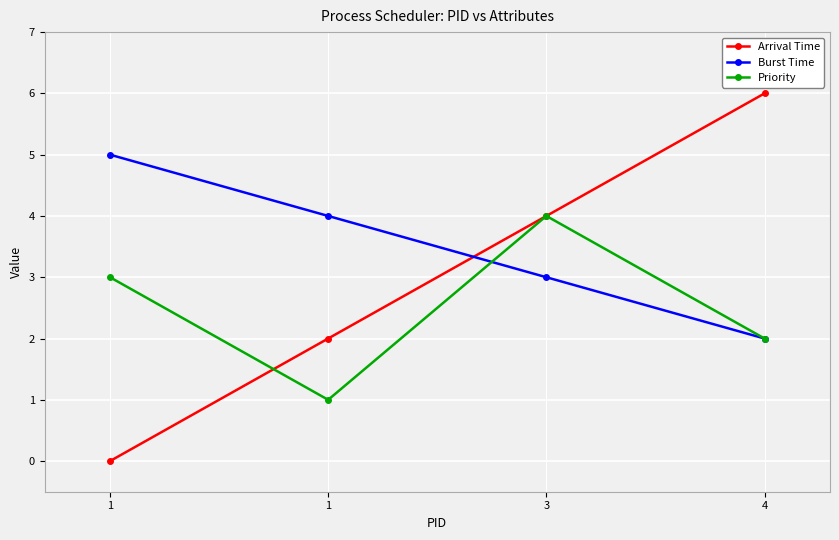

Is this an area chart (filled region under the line)?

No